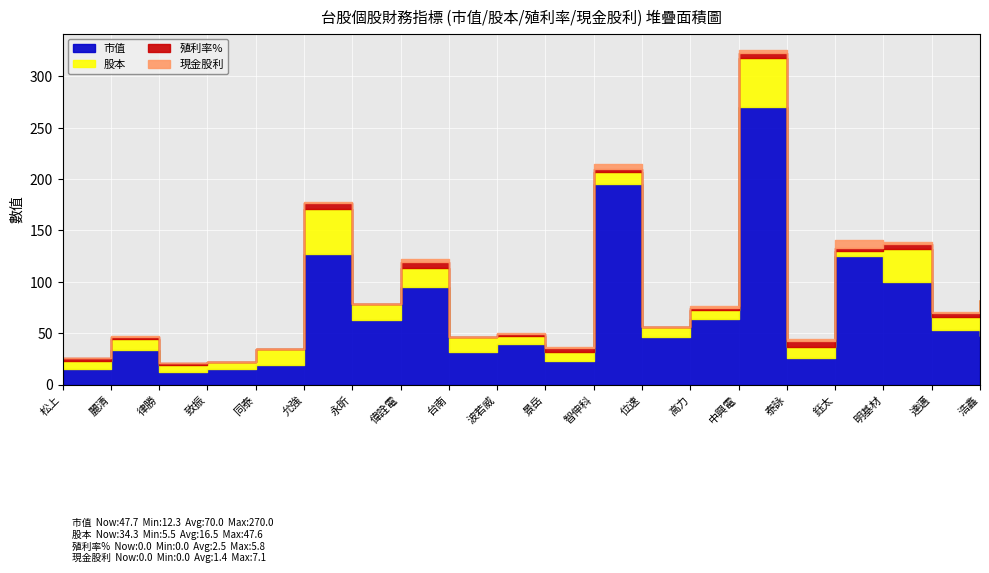

Reading left to right, what are all the values shown in this chart?

市值: 松上=14.9	麗清=33.9	律勝=12.3	致振=15.5	同泰=19.0	允強=126.7	永昕=62.6	偉詮電=95.4	台南=31.3	波若威=39.8	景岳=22.9	智伸科=195.3	位速=46.1	高力=63.9	中興電=270.0	泰詠=25.8	鈺太=124.7	明基材=100.2	達邁=53.0	浩鑫=47.7
股本: 松上=8.1	麗清=10.7	律勝=7.0	致振=6.1	同泰=15.6	允強=44.5	永昕=15.4	偉詮電=17.8	台南=14.7	波若威=7.5	景岳=8.6	智伸科=11.8	位速=10.2	高力=8.9	中興電=47.6	泰詠=10.9	鈺太=5.5	明基材=32.1	達邁=13.2	浩鑫=34.3
殖利率%: 松上=2.7	麗清=1.9	律勝=1.7	致振=0.0	同泰=0.0	允強=5.3	永昕=0.0	偉詮電=5.6	台南=0.5	波若威=1.9	景岳=4.2	智伸科=3.0	位速=0.0	高力=2.1	中興電=4.9	泰詠=5.8	鈺太=3.1	明基材=4.8	達邁=3.0	浩鑫=0.0
現金股利: 松上=0.5	麗清=0.6	律勝=0.3	致振=0.0	同泰=0.0	允強=1.5	永昕=0.0	偉詮電=3.0	台南=0.1	波若威=1.0	景岳=1.1	智伸科=5.0	位速=0.0	高力=1.5	中興電=2.8	泰詠=1.4	鈺太=7.1	明基材=1.5	達邁=1.2	浩鑫=0.0